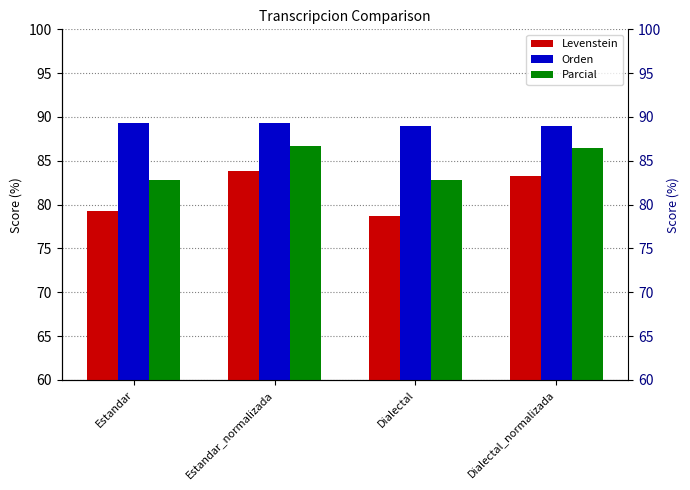

Between Dialectal_normalizada and Dialectal, which is larger?

Dialectal_normalizada